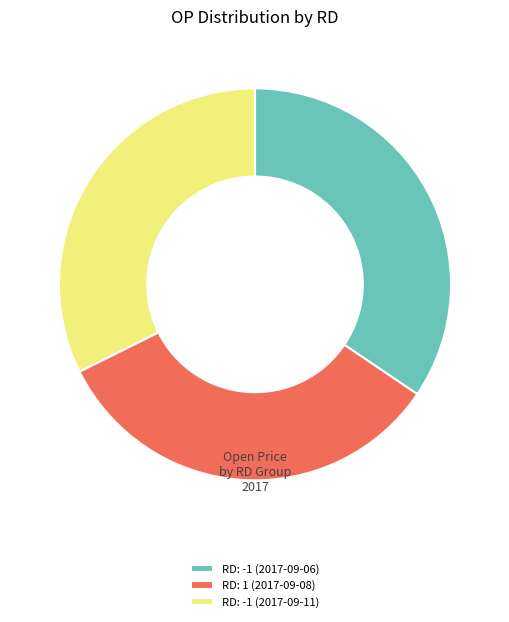

Between RD: -1 (2017-09-06) and RD: 1 (2017-09-08), which is larger?

RD: -1 (2017-09-06)